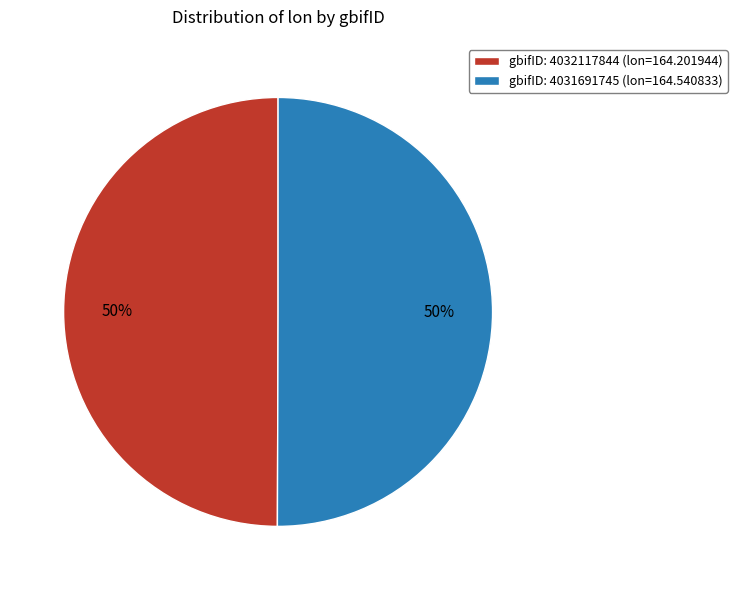

To the nearest percent, what portion does gbifID: 4031691745 (lon=164.540833) represent?

50%